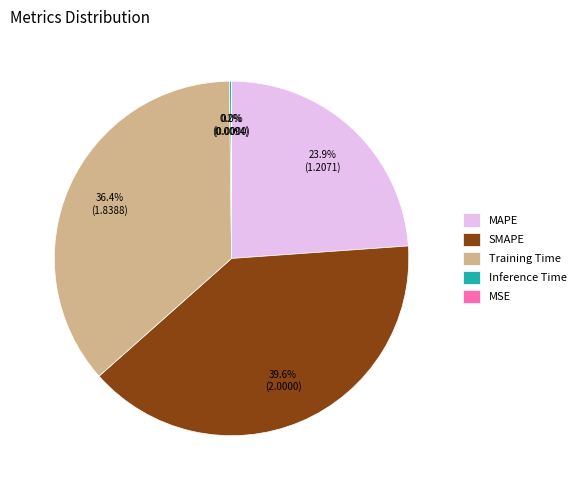

What percentage is the MAPE slice, to the nearest percent?

24%